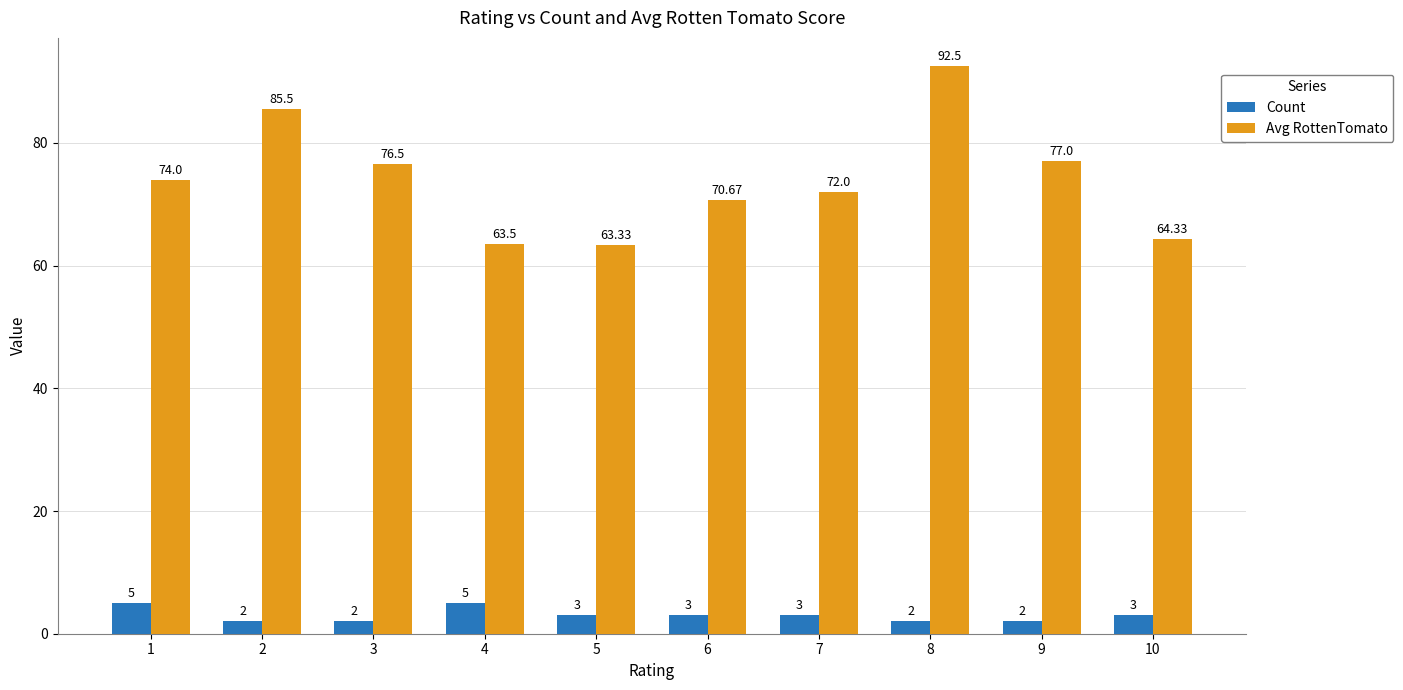

How many series are shown in this chart?

2